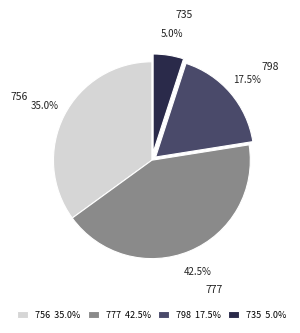

Count the number of slices in the pie.

4